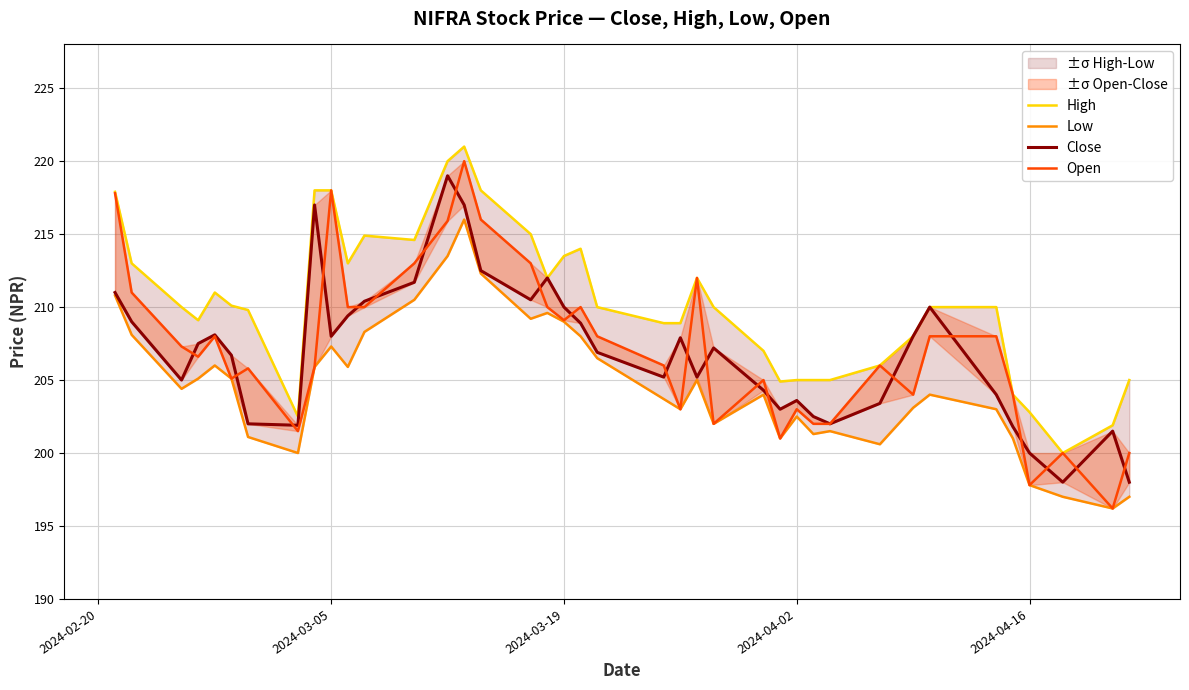

Count the number of data series in this chart.

4